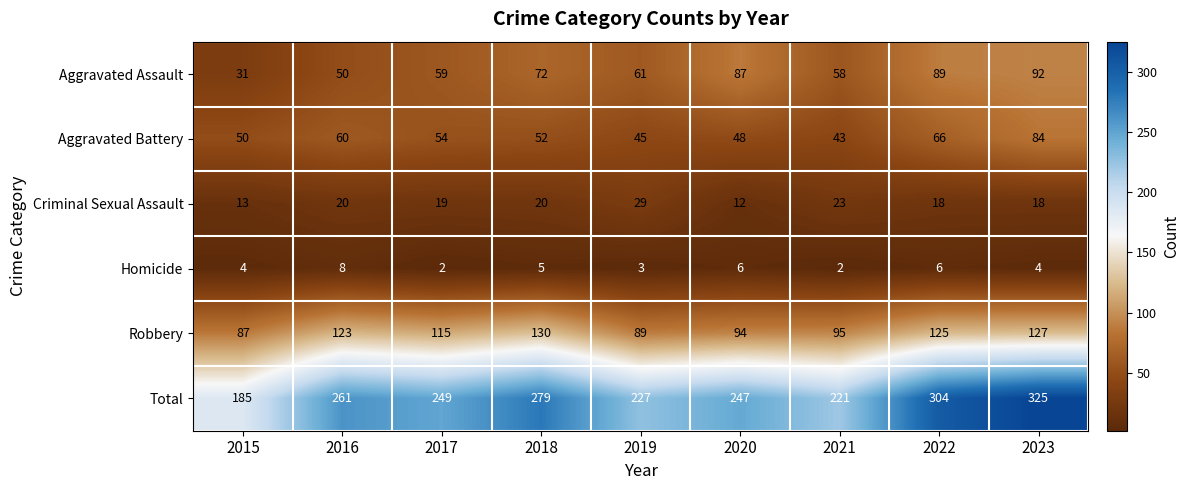

What value does the Total series have at 2019?

227